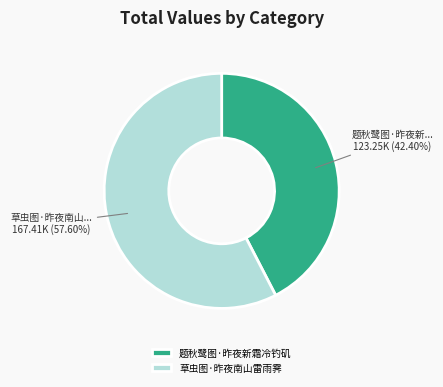

Is there any slice that represents more than half of the pie?

Yes